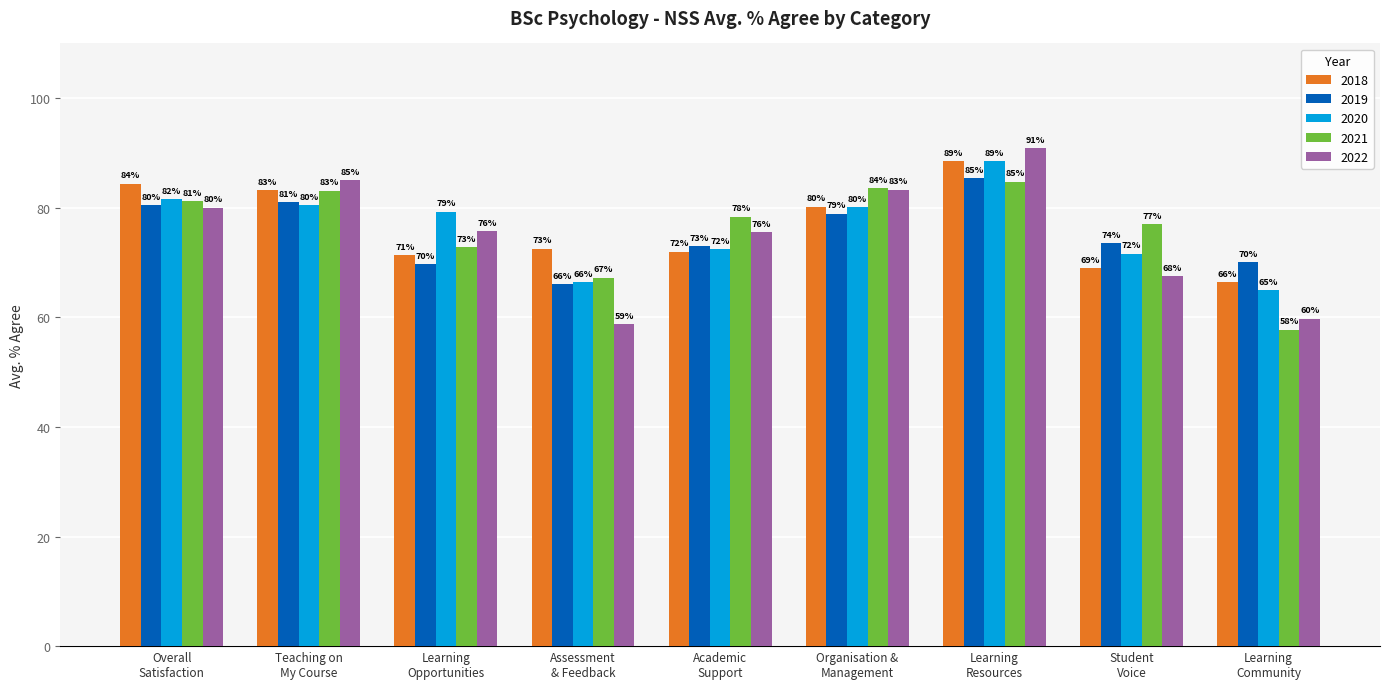

What is the average value of the 2021 series?

76.2